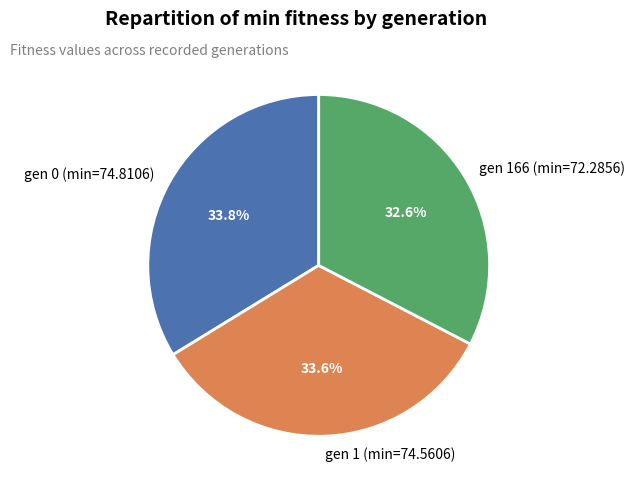

How many segments does this pie chart have?

3